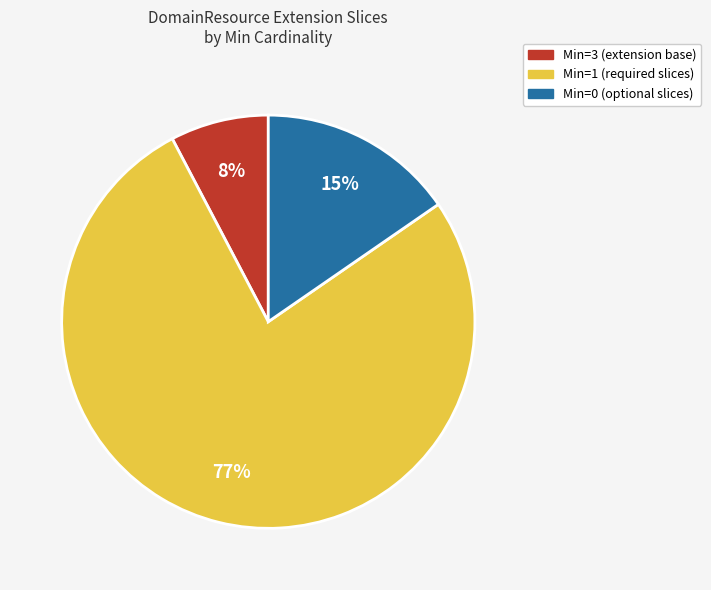

Is there any slice that represents more than half of the pie?

Yes